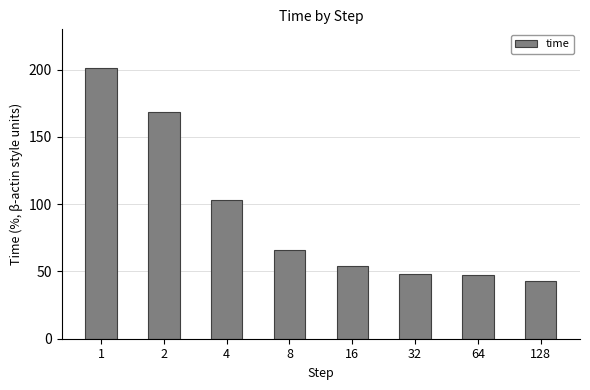

Read the value at 32.

47.8